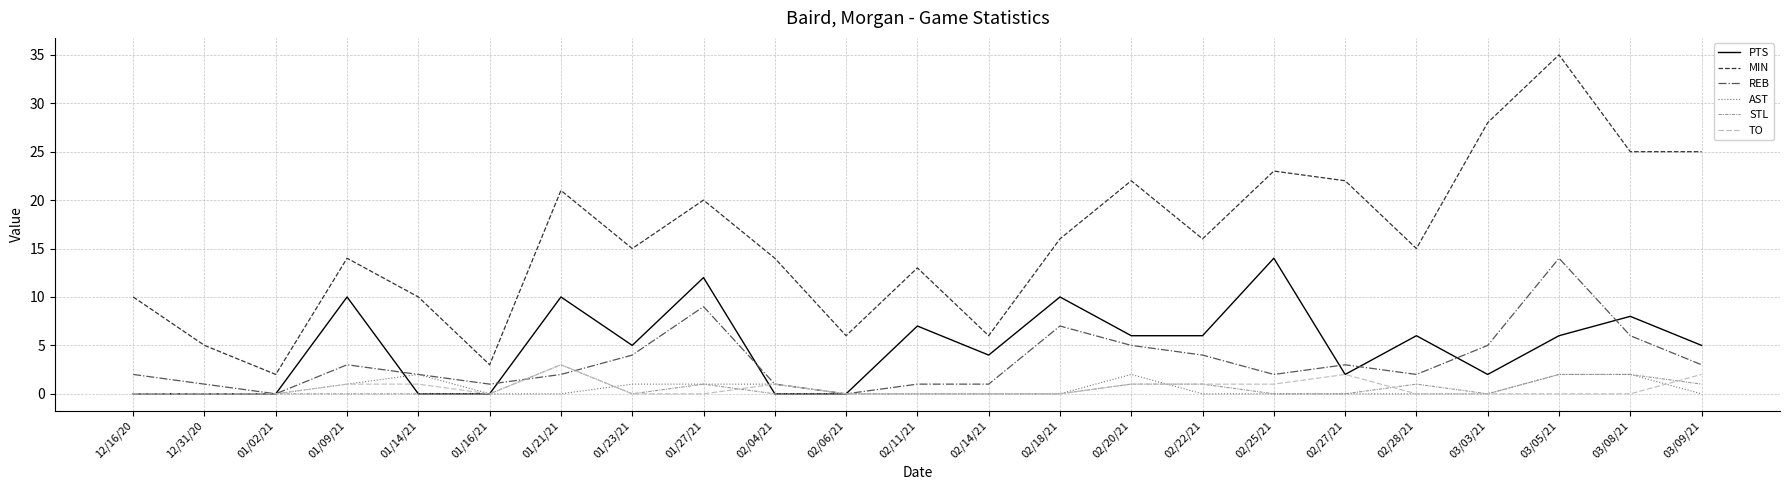

How many lines are shown in the chart?

6